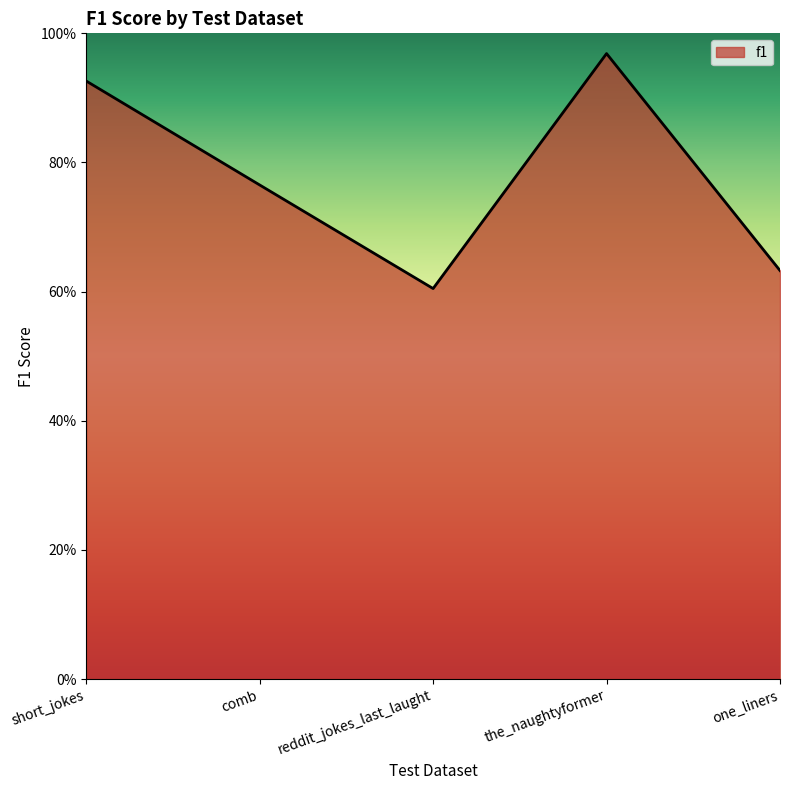

What is the smallest value displayed?

0.6